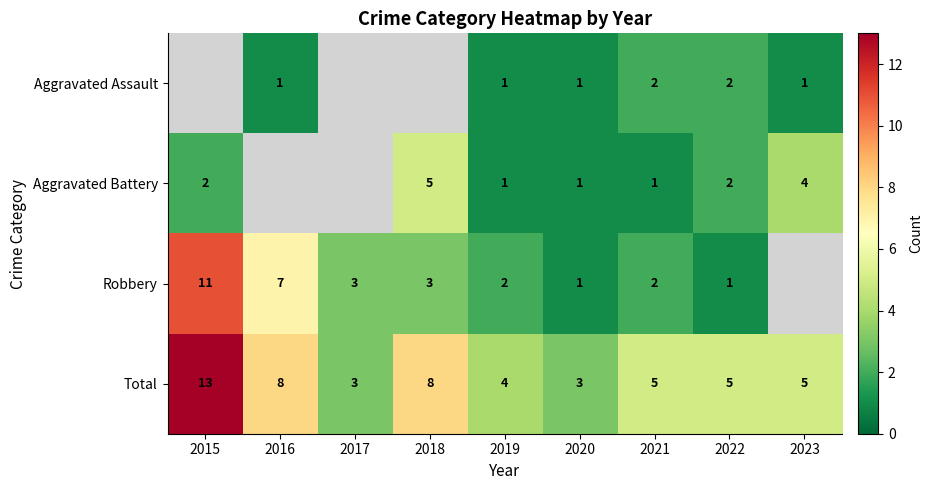

Is the value of Aggravated Assault at 2021 greater than the value of Total at 2021?

No